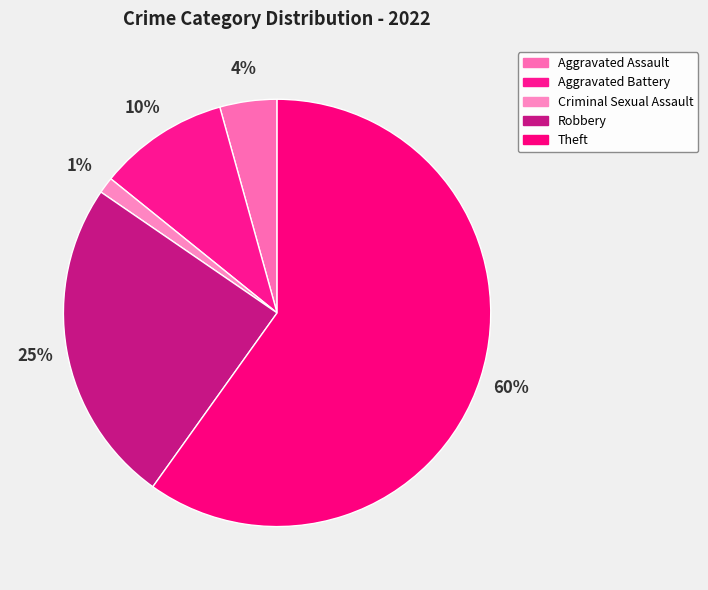

Which category accounts for the majority?

Theft